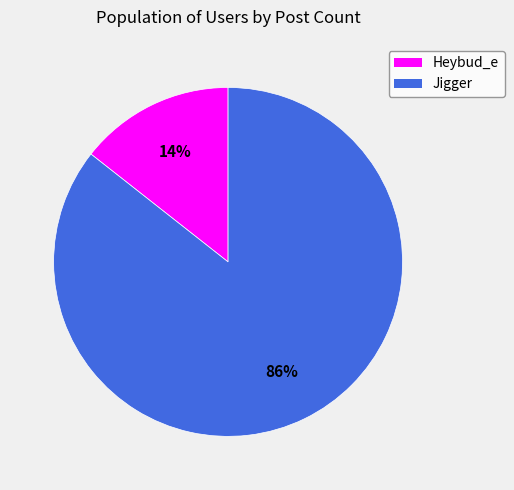

Which slice is the largest?

Jigger